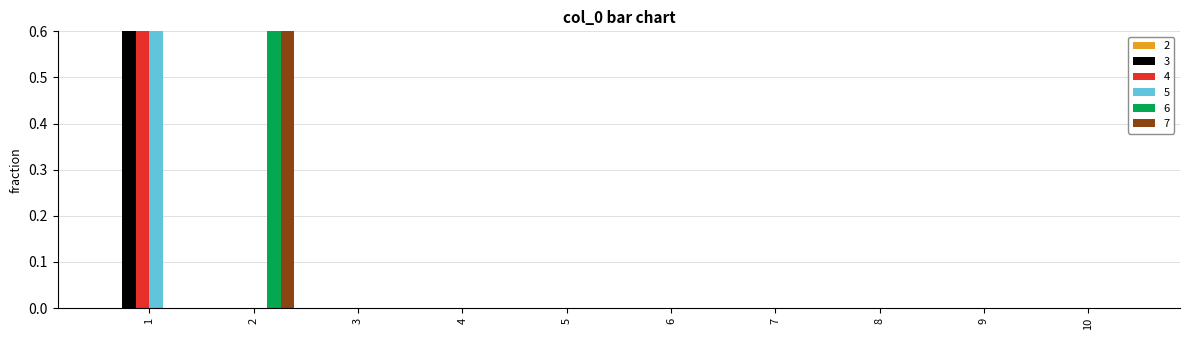

Reading left to right, transcribe all the data shown in this chart.

3: 1	0	0	0	0	0	0	0	0	0
4: 1	0	0	0	0	0	0	0	0	0
5: 1	0	0	0	0	0	0	0	0	0
6: 0	1	0	0	0	0	0	0	0	0
7: 0	1	0	0	0	0	0	0	0	0